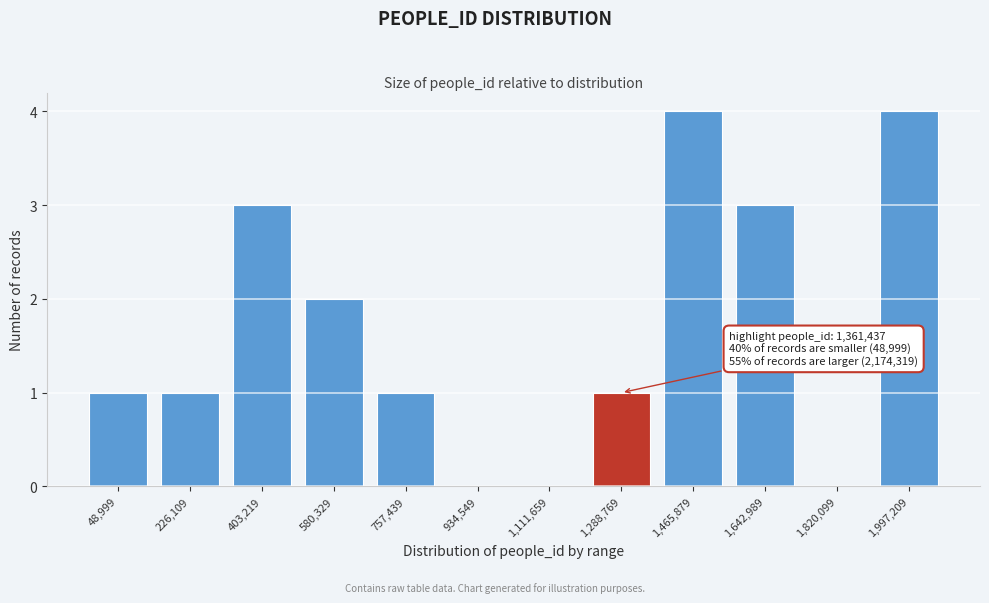

Reading right to left, what are all the values shown in this chart?

1,997,209=4	1,820,099=0	1,642,989=3	1,465,879=4	1,288,769=1	1,111,659=0	934,549=0	757,439=1	580,329=2	403,219=3	226,109=1	48,999=1